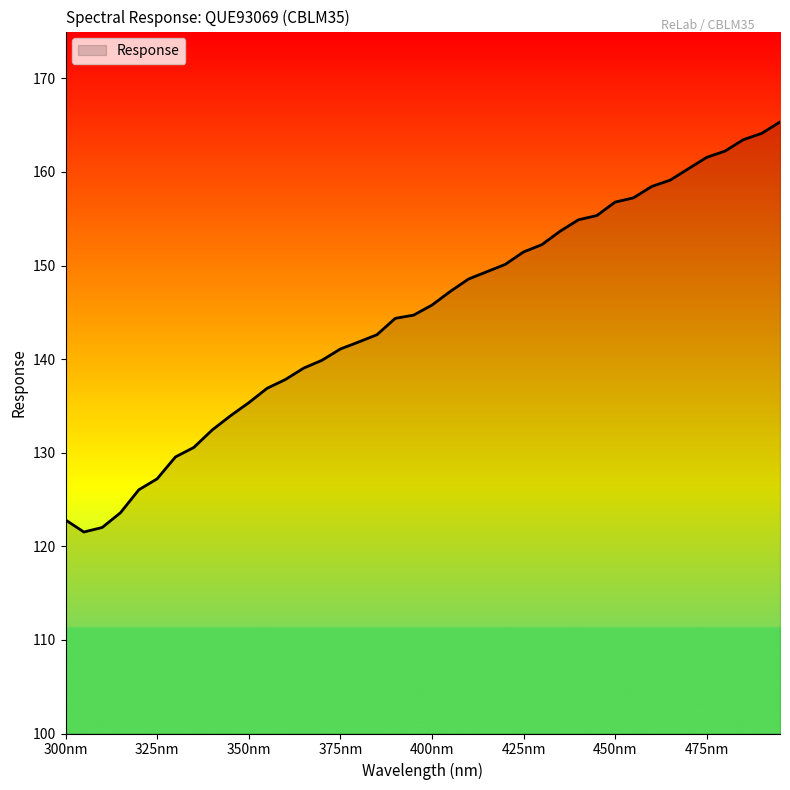

What is the maximum value shown in the chart?

165.3